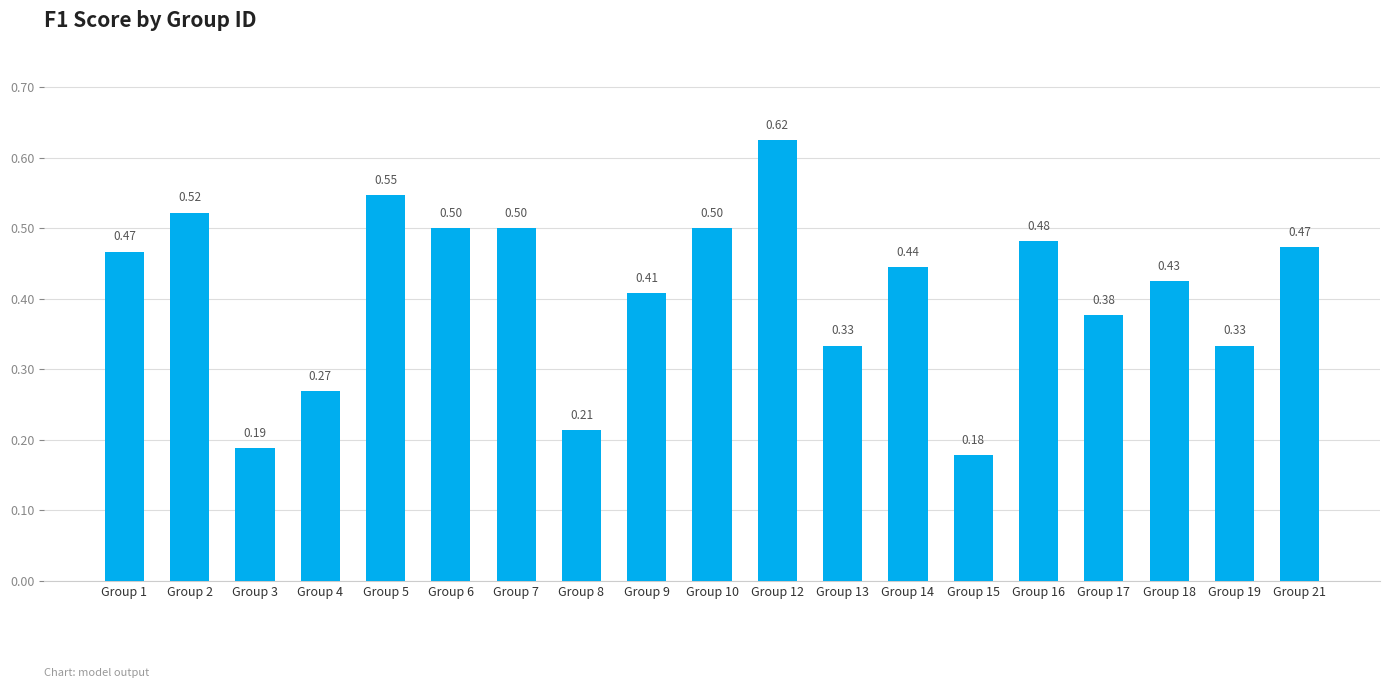

At which category does the chart reach its peak across all series?

Group 12